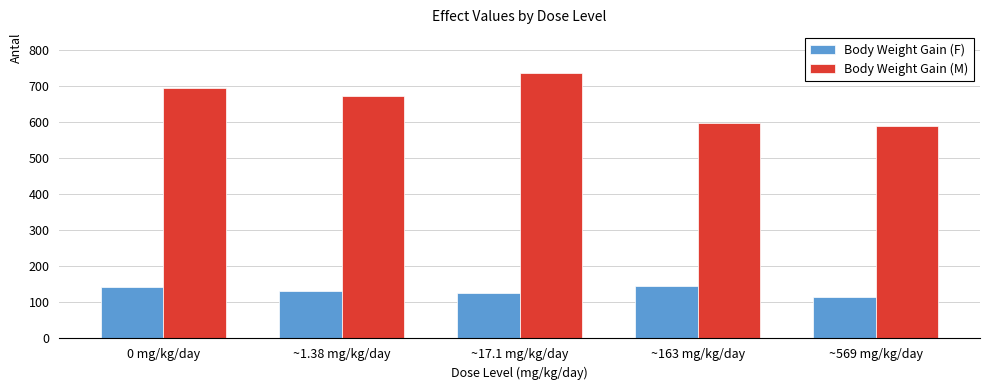

What is the greatest value displayed?

737.3